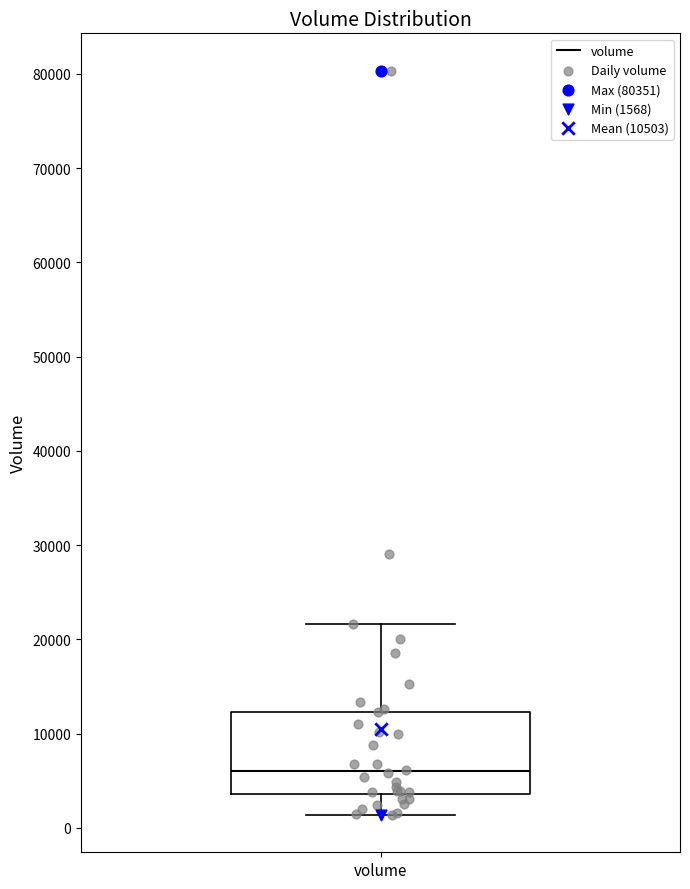

Where does the lower whisker of the box for volume end on the y-axis? The values are not printed on the chart, so give them approximately, as read against the axis.

1000